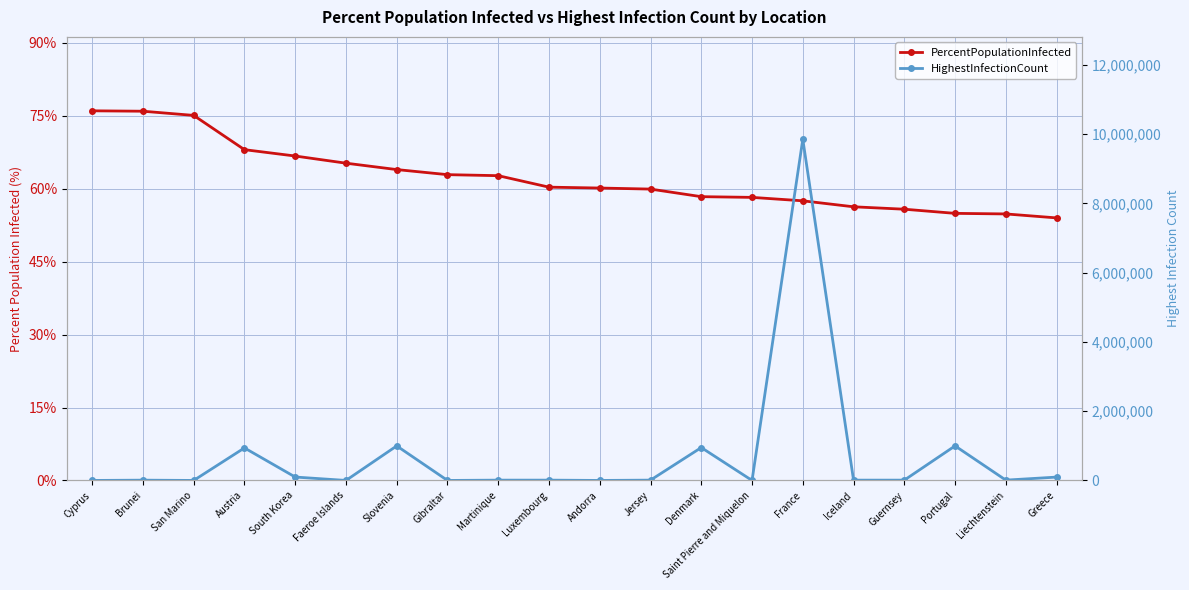

How many data points in HighestInfectionCount are above 9758?

9